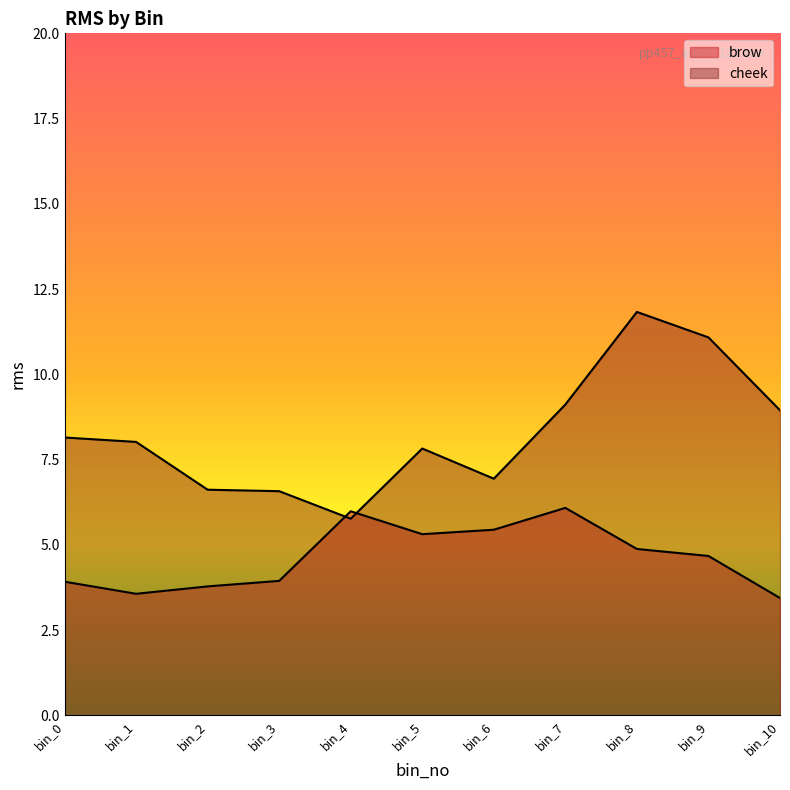

What are all the series names shown in the legend?

brow, cheek